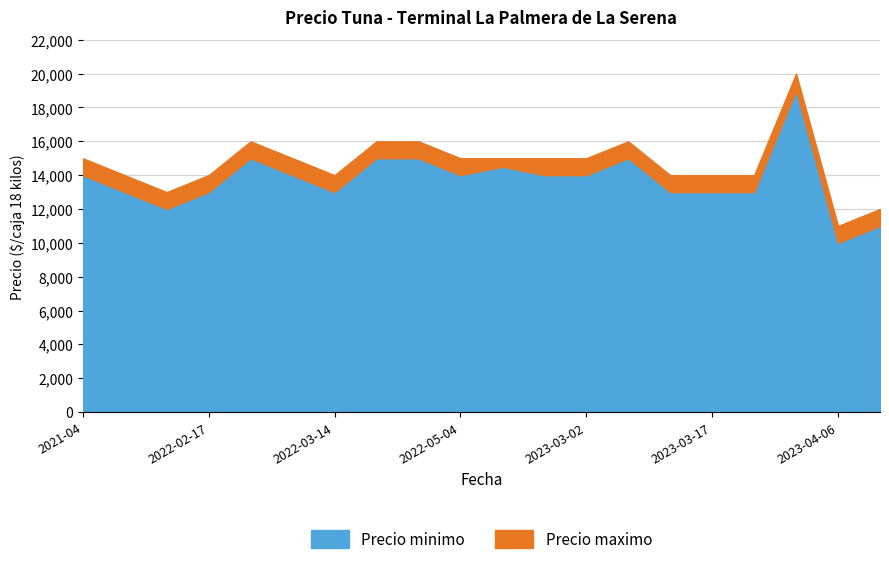

What are all the series names shown in the legend?

Precio minimo, Precio maximo